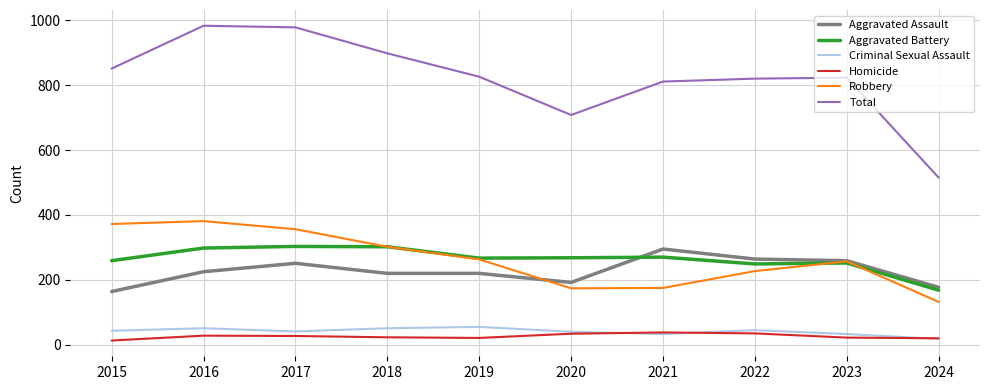

True or false: Aggravated Battery and Total cross at least once.

False